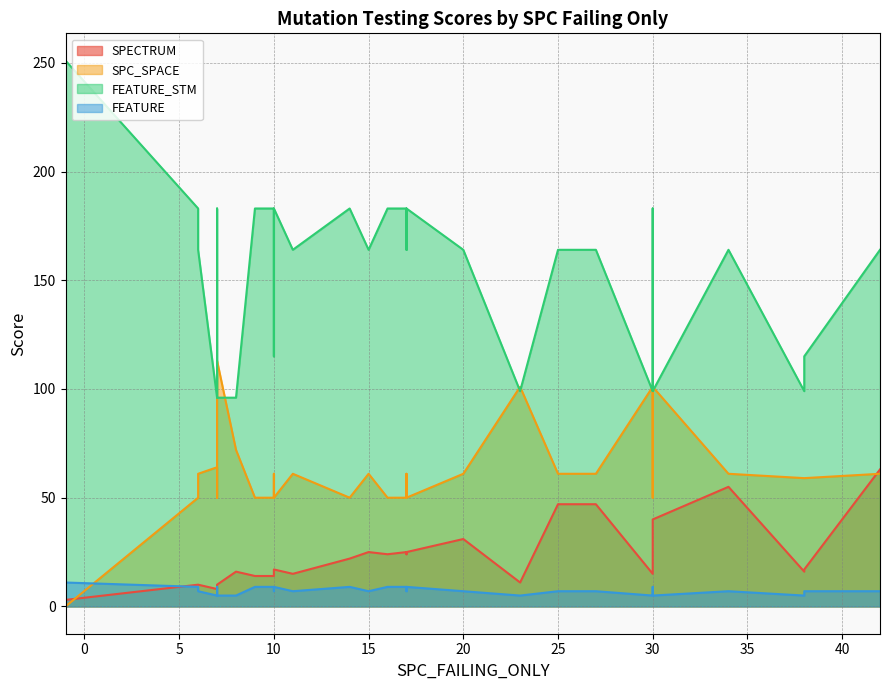

At which category is the sum across all series the highest?

42